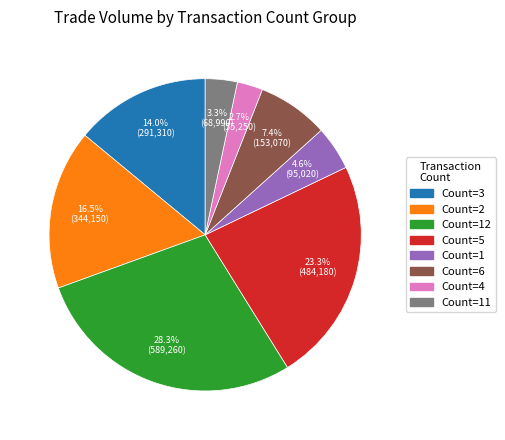

How many slices are in this pie chart?

8